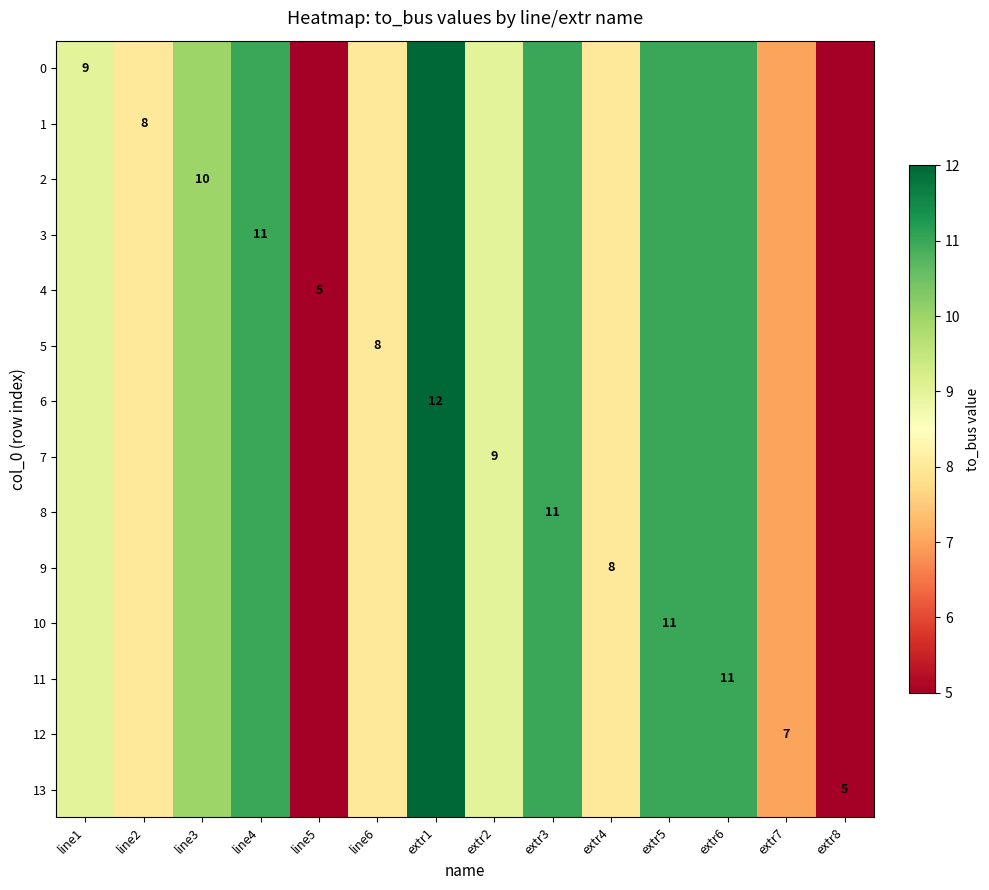

At which label does 4 reach its peak?

extr1